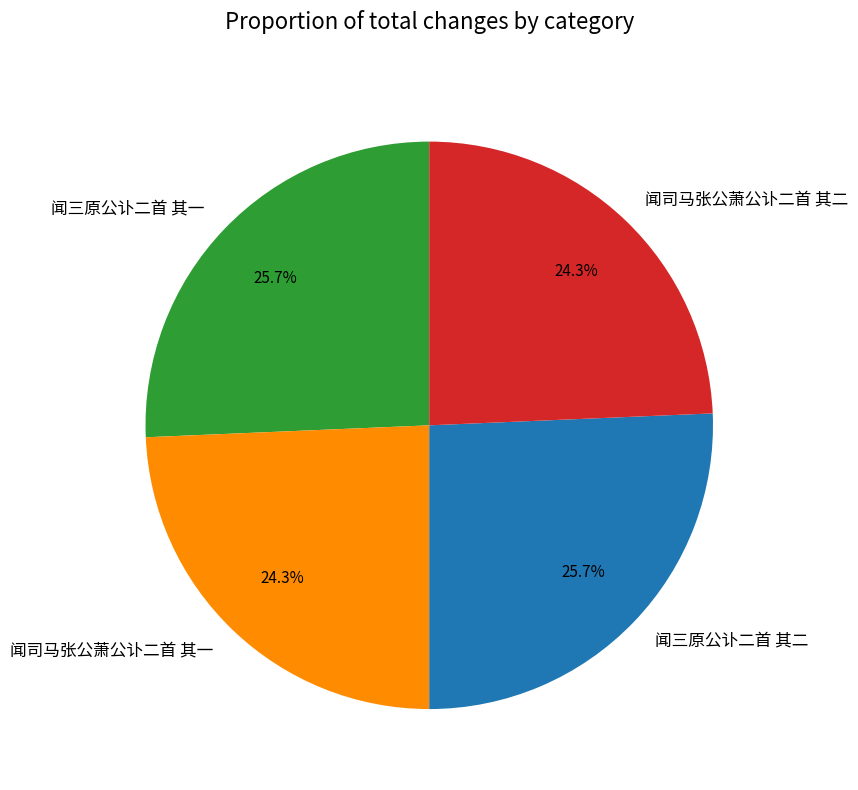

Does any single category account for the majority?

No